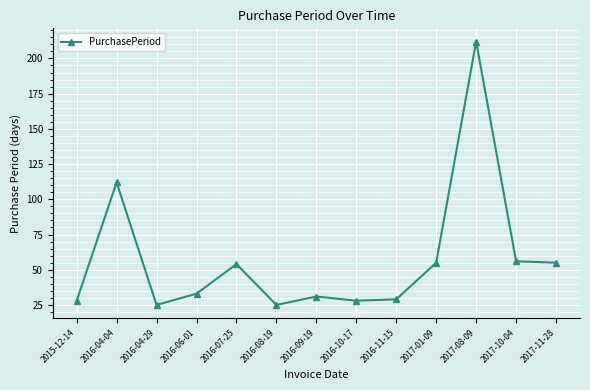

At which category does the data reach its first local peak?

2016-04-04